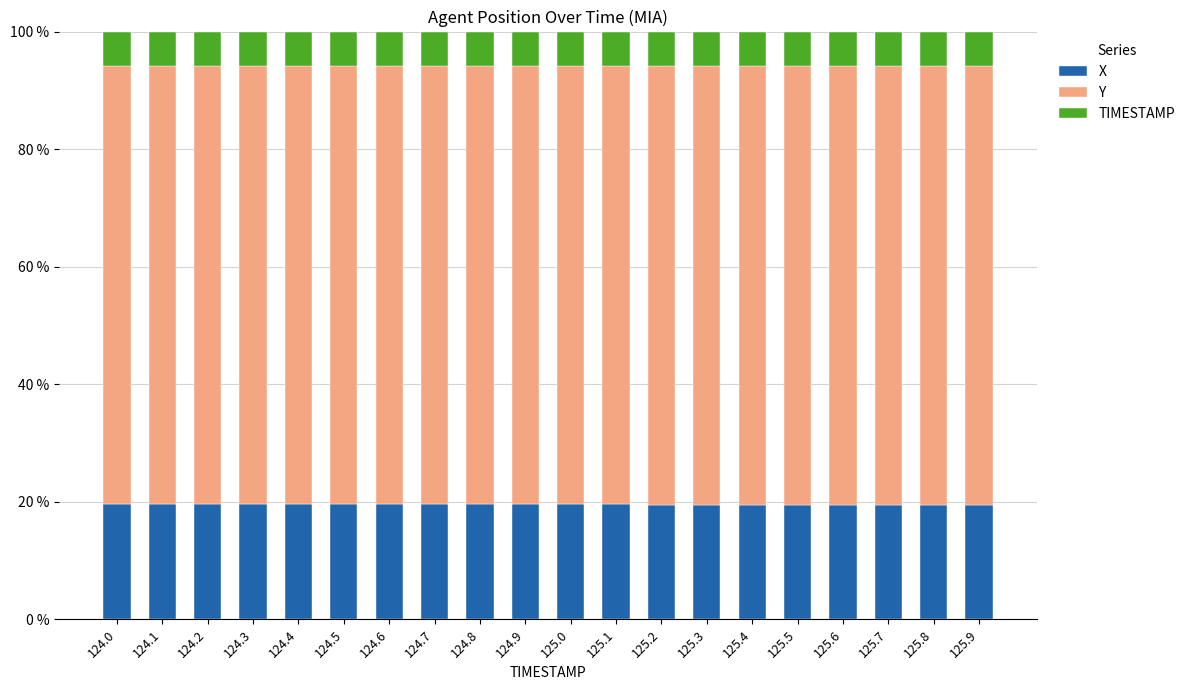

Read the X value at 124.6.

19.6